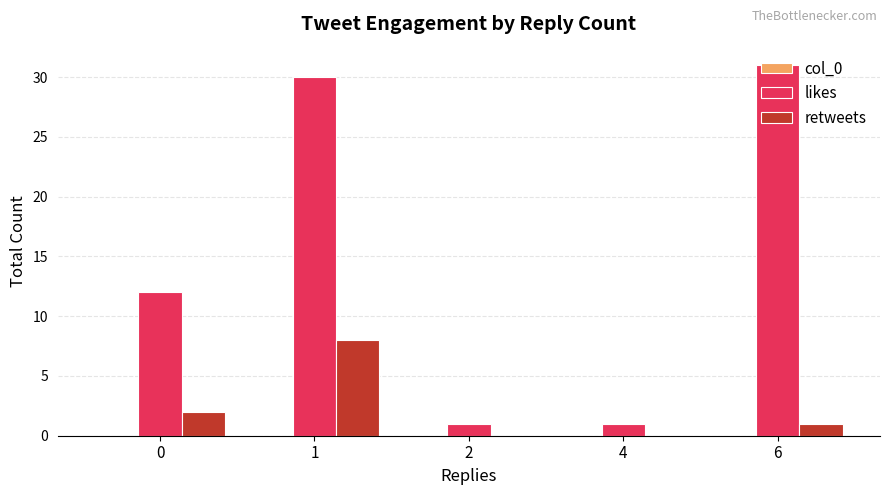

The likes series shows 30 at 1. True or false?

True